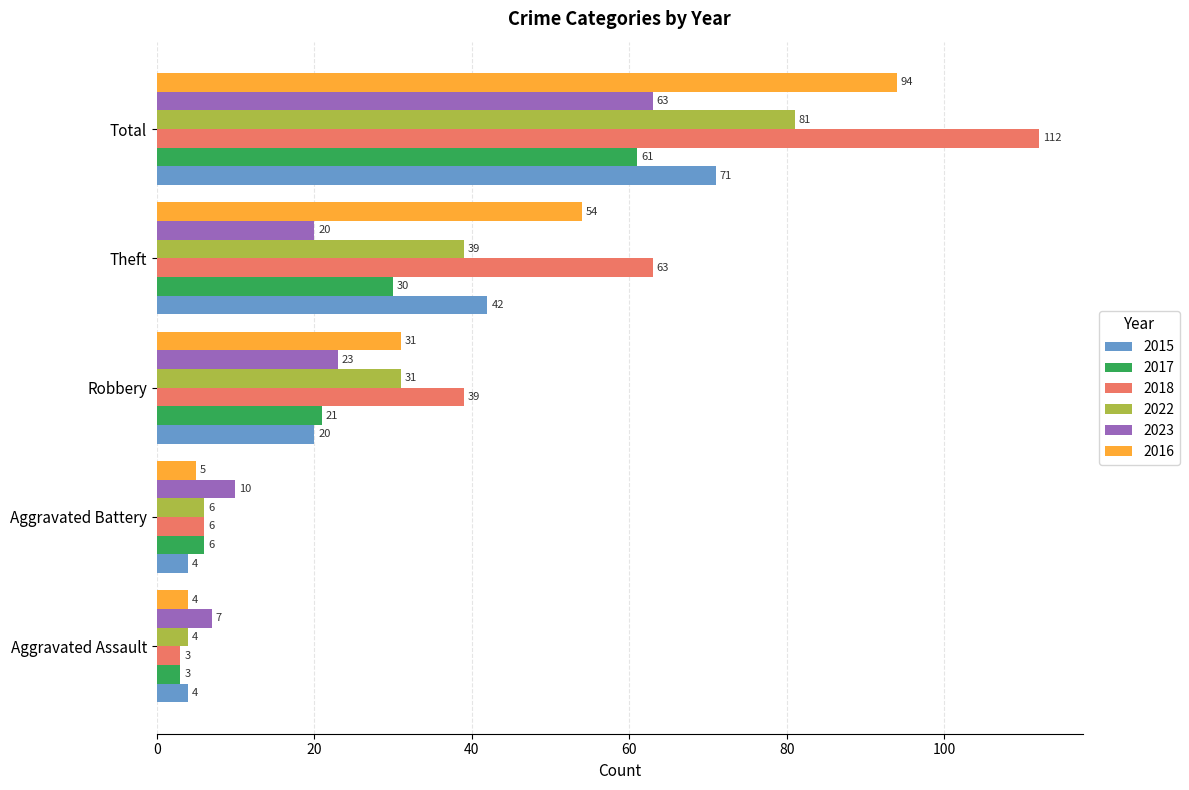

Read the 2015 value at Total, to the nearest 5.

70